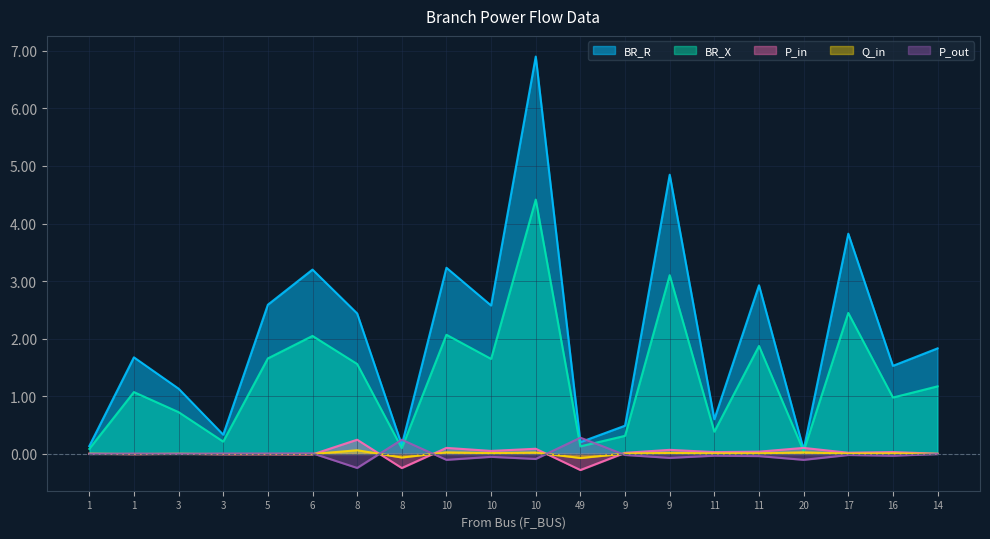

Reading left to right, what are all the values shown in this chart?

BR_R: 0.1	1.7	1.1	0.3	2.6	3.2	2.4	0.2	3.2	2.6	6.9	0.2	0.5	4.8	0.6	2.9	0.1	3.8	1.5	1.8
BR_X: 0.1	1.1	0.7	0.2	1.7	2.0	1.6	0.1	2.1	1.6	4.4	0.1	0.3	3.1	0.4	1.9	0.0	2.4	1.0	1.2
P_in: 0.0	-0.0	0.0	-0.0	-0.0	-0.0	0.2	-0.2	0.1	0.1	0.1	-0.3	0.0	0.1	0.0	0.0	0.1	0.0	0.0	0.0
Q_in: 0.0	-0.0	0.0	-0.0	-0.0	-0.0	0.1	-0.1	0.0	0.0	0.0	-0.1	0.0	0.0	0.0	0.0	0.0	0.0	0.0	0.0
P_out: -0.0	0.0	-0.0	0.0	0.0	0.0	-0.2	0.2	-0.1	-0.1	-0.1	0.3	-0.0	-0.1	-0.0	-0.0	-0.1	-0.0	-0.0	-0.0